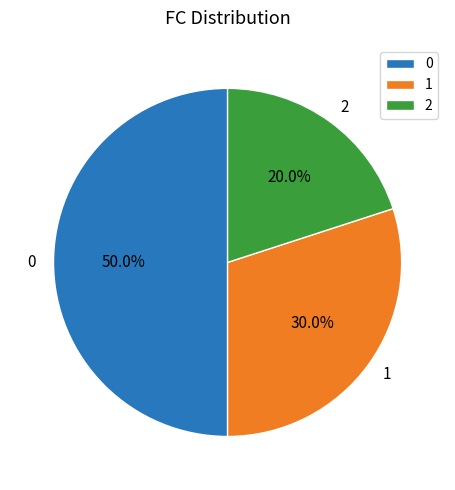

Does 1 represent more than half of the total?

No